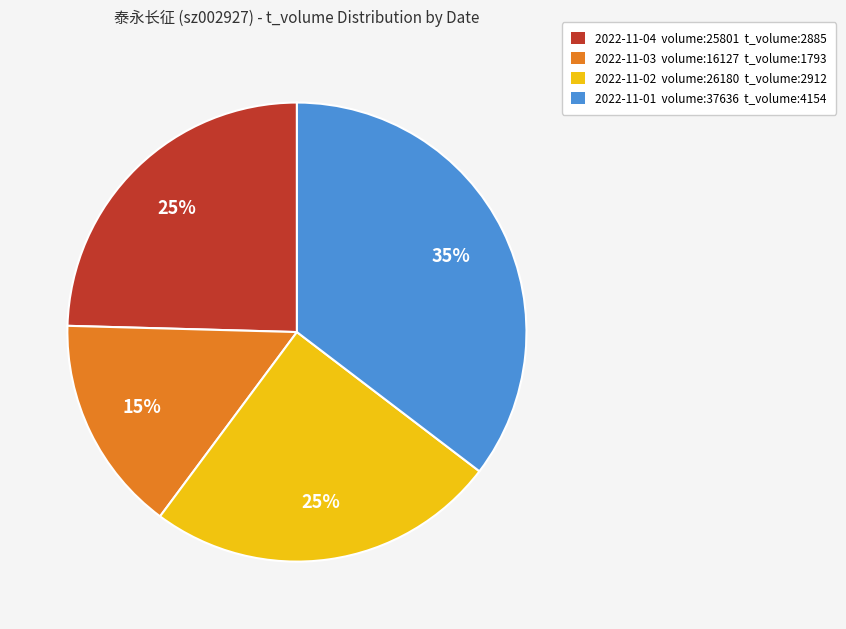

How many segments does this pie chart have?

4